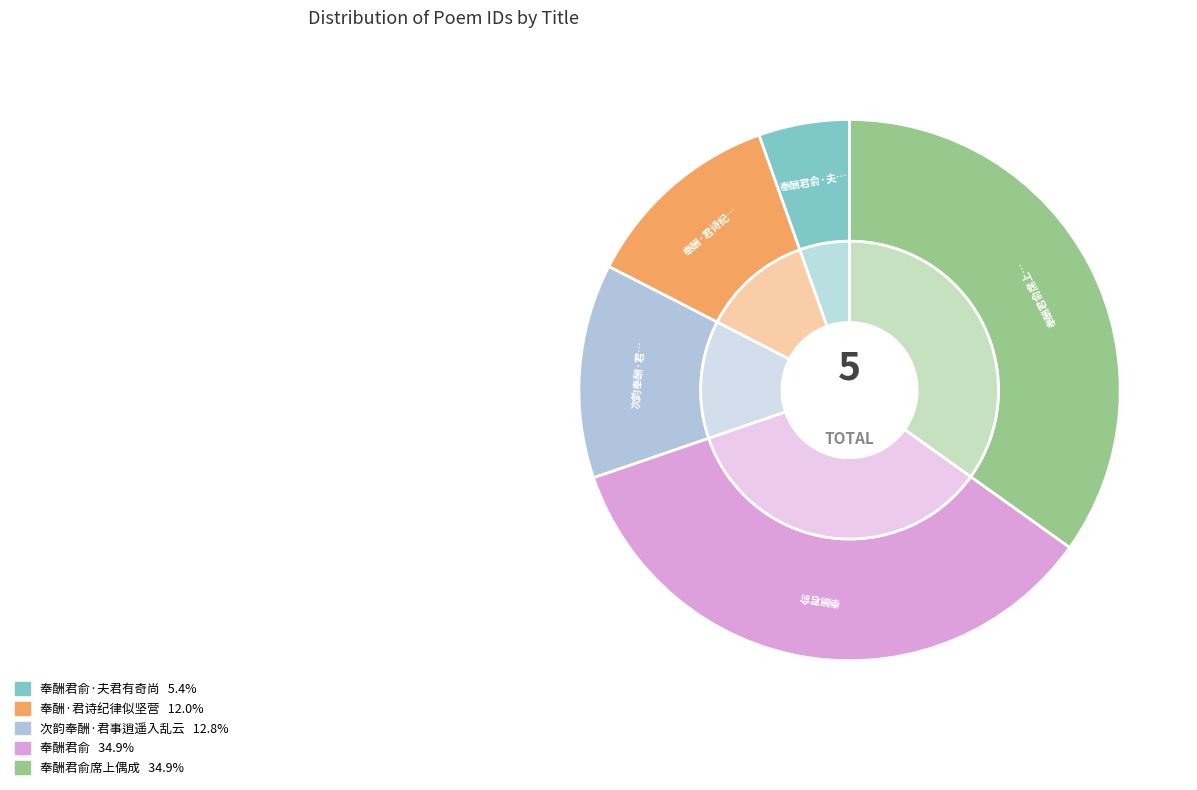

To the nearest percent, what percentage of the pie is 奉酬君俞席上偶成?

35%